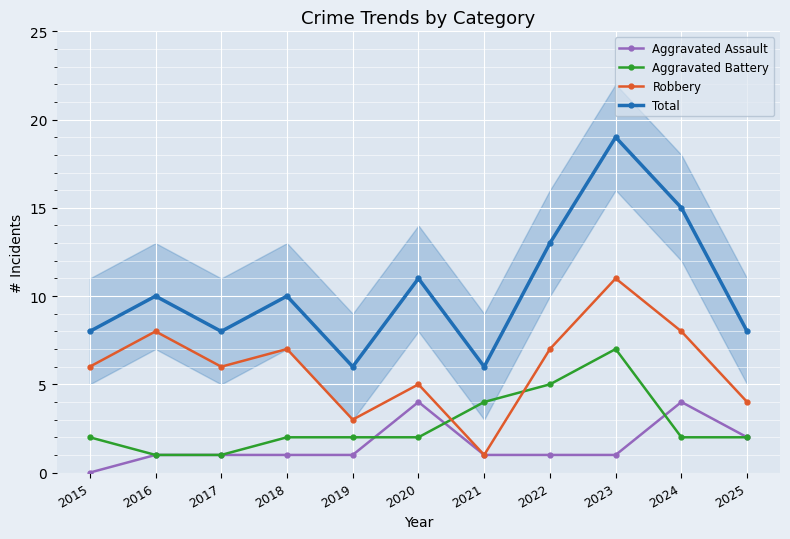

Reading left to right, list all the values displayed in this chart.

Aggravated Assault: 2015=0	2016=1	2017=1	2018=1	2019=1	2020=4	2021=1	2022=1	2023=1	2024=4	2025=2
Aggravated Battery: 2015=2	2016=1	2017=1	2018=2	2019=2	2020=2	2021=4	2022=5	2023=7	2024=2	2025=2
Robbery: 2015=6	2016=8	2017=6	2018=7	2019=3	2020=5	2021=1	2022=7	2023=11	2024=8	2025=4
Total: 2015=8	2016=10	2017=8	2018=10	2019=6	2020=11	2021=6	2022=13	2023=19	2024=15	2025=8